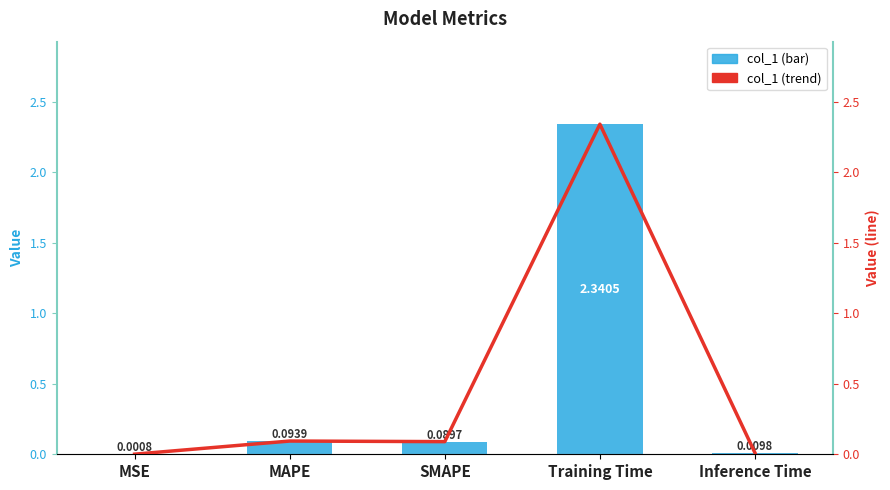

Rank the series by their maximum value, from lowest to highest.

col_1, trend